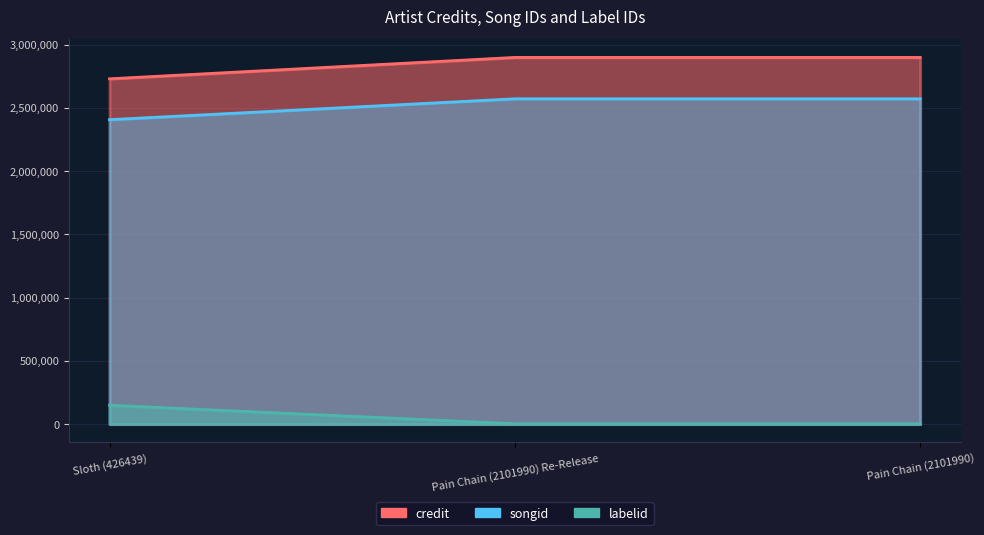

What is the sum of all credit values?

8524893